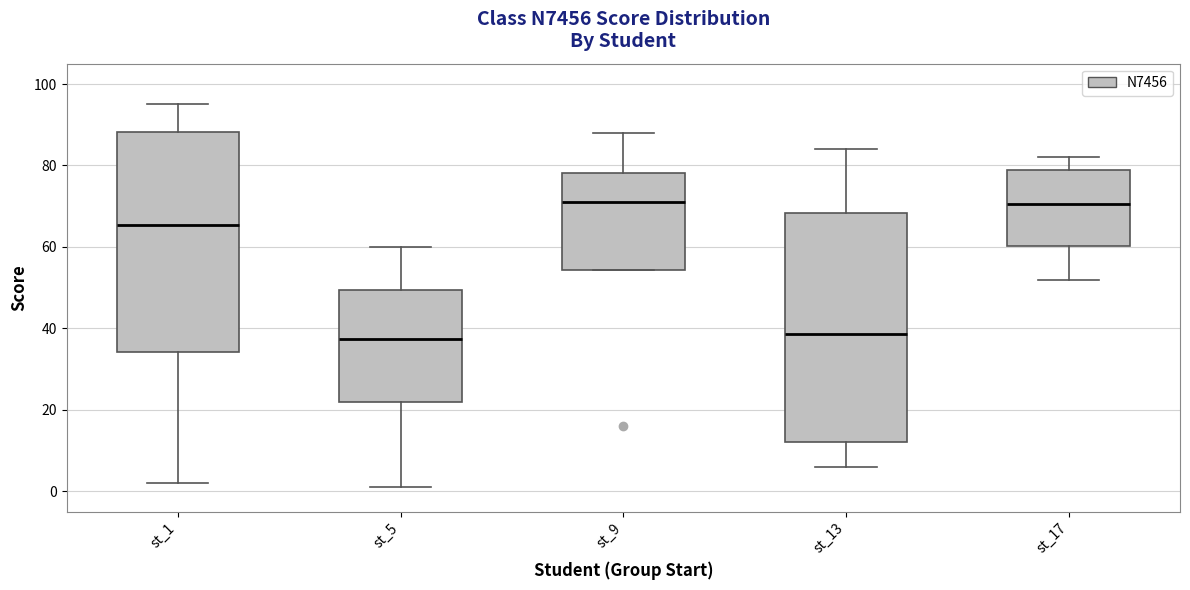

Reading left to right, read every box against the y-axis: the position of its median line, the range the box covers, and the ends of its whiskers. The values are not printed on the chart, so give them approximately, as read against the axis.

st_1: median 66, box 34 to 88, whiskers 2 to 96
st_5: median 38, box 22 to 50, whiskers 2 to 60
st_9: median 72, box 54 to 78, whiskers 54 to 88
st_13: median 38, box 12 to 68, whiskers 6 to 84
st_17: median 70, box 60 to 80, whiskers 52 to 82